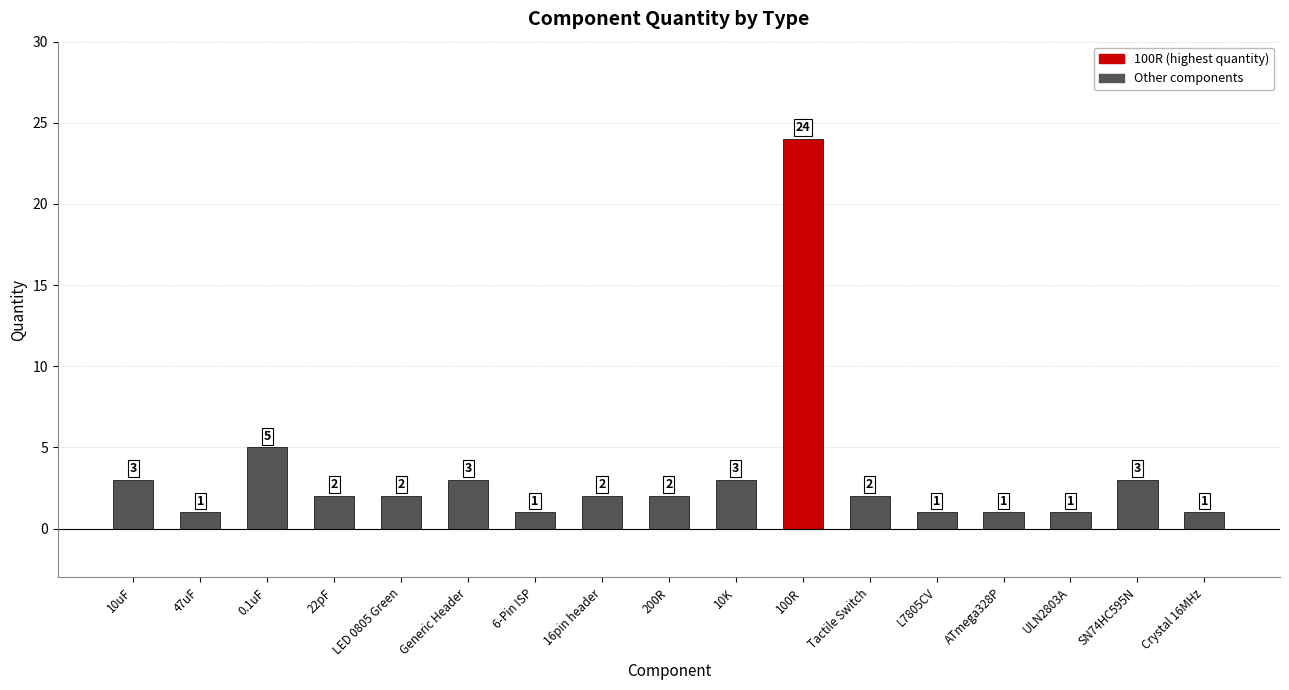

What is the difference between the second highest and minimum values?

4